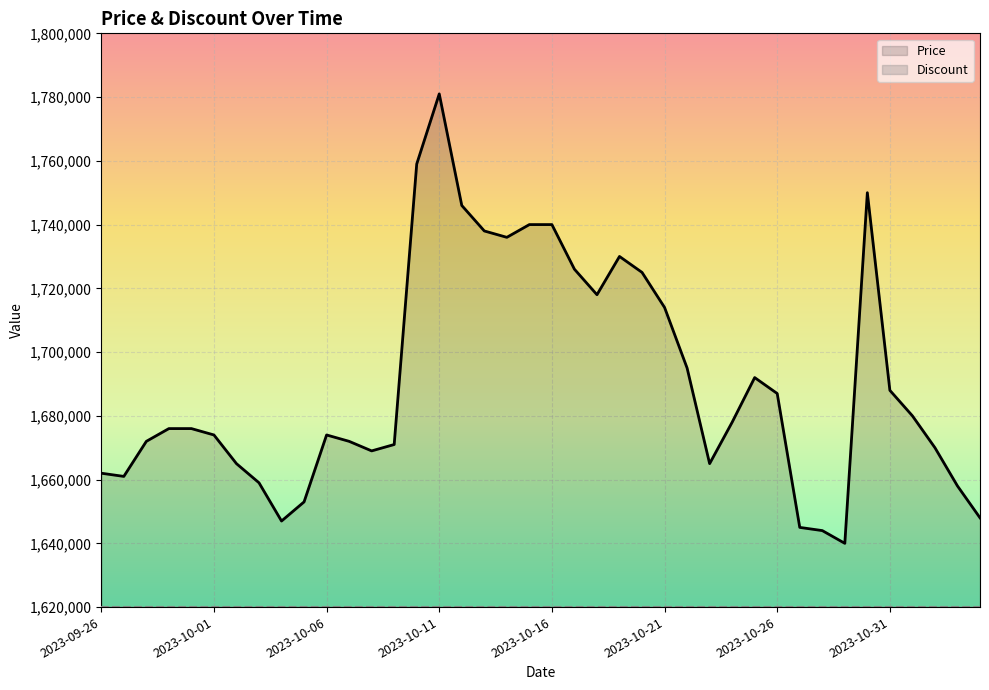

True or false: Price has a value of 2178872 at 2023-09-26.

False